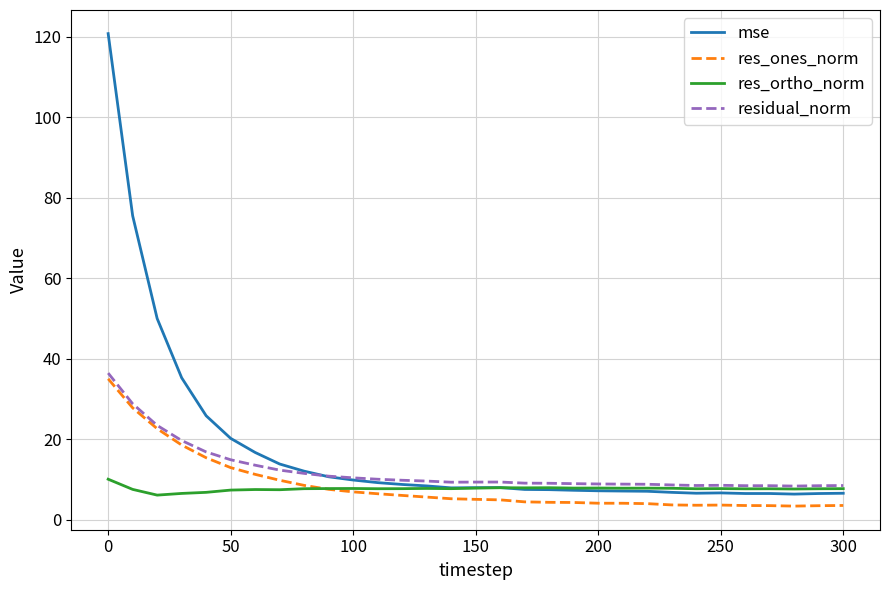

What is the lowest value of the residual_norm series?

8.4